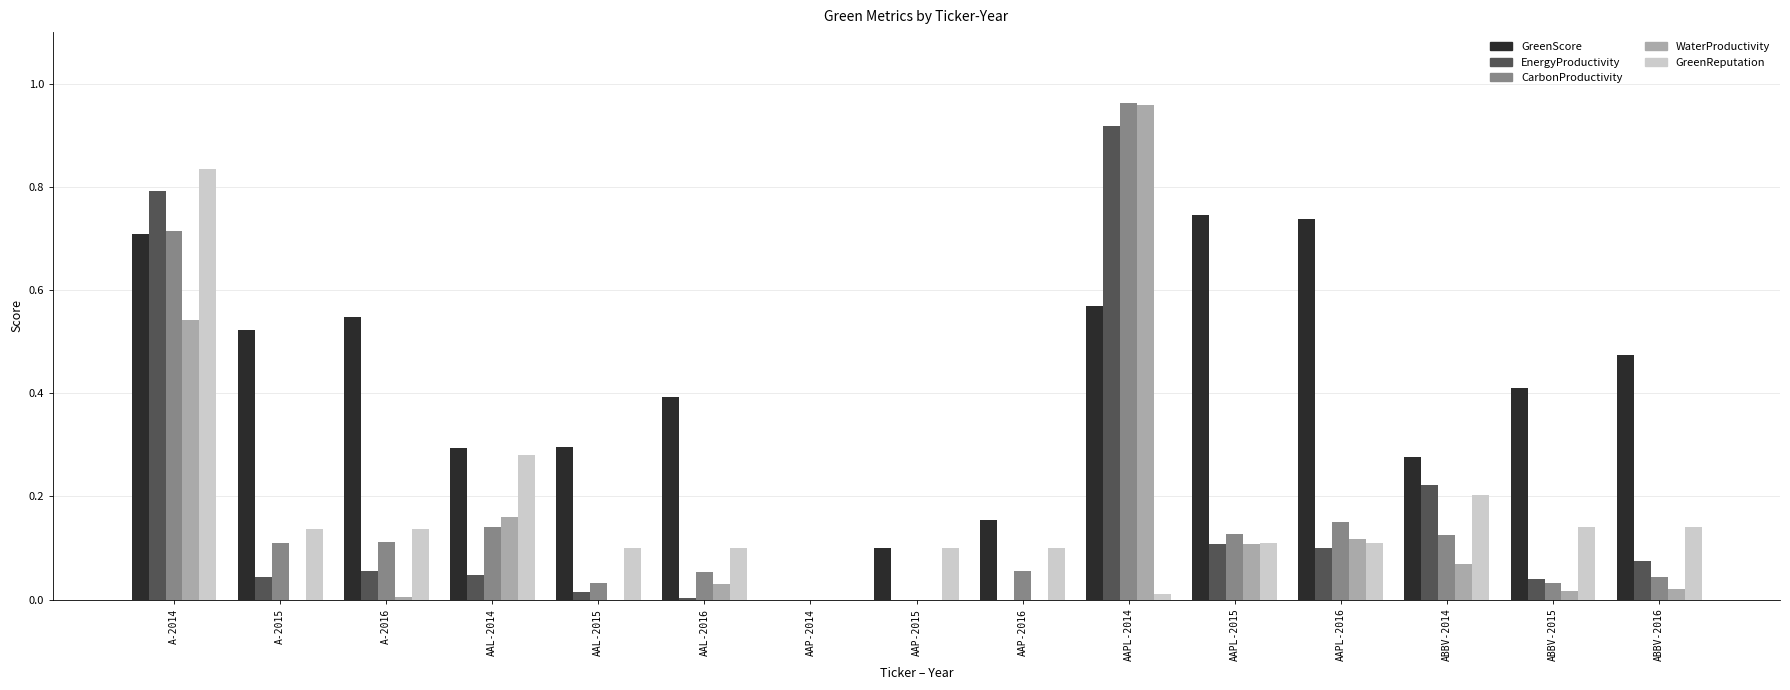

Is the value of WaterProductivity at ABBV-2014 greater than the value of EnergyProductivity at ABBV-2014?

No